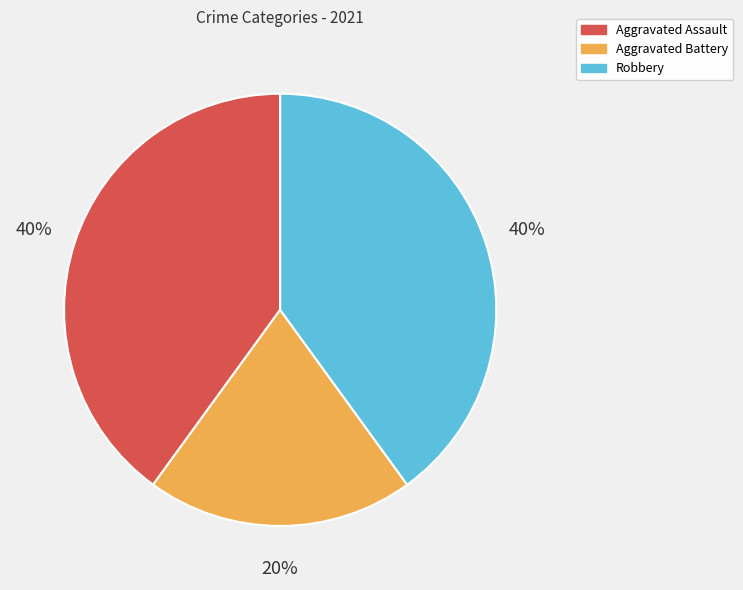

What is the ratio of the value at Robbery to the value at Aggravated Assault?

1.0